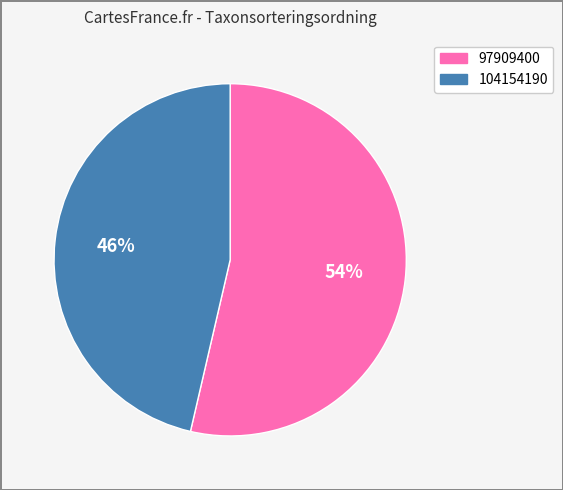

Which slice represents more than half of the pie?

97909400